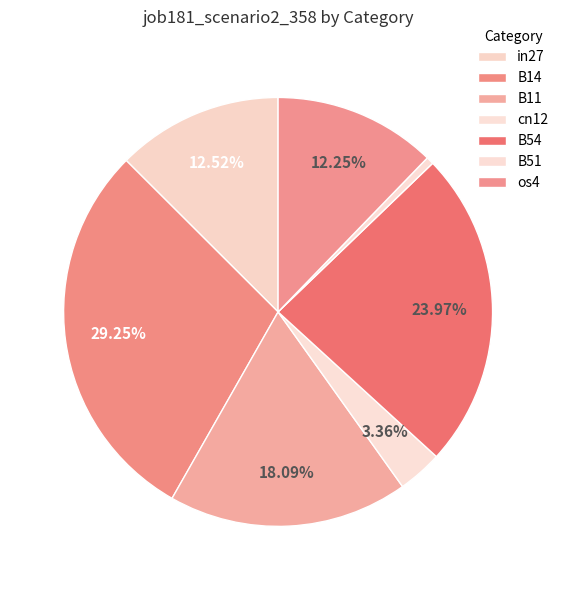

What is the largest slice in the pie chart?

B14